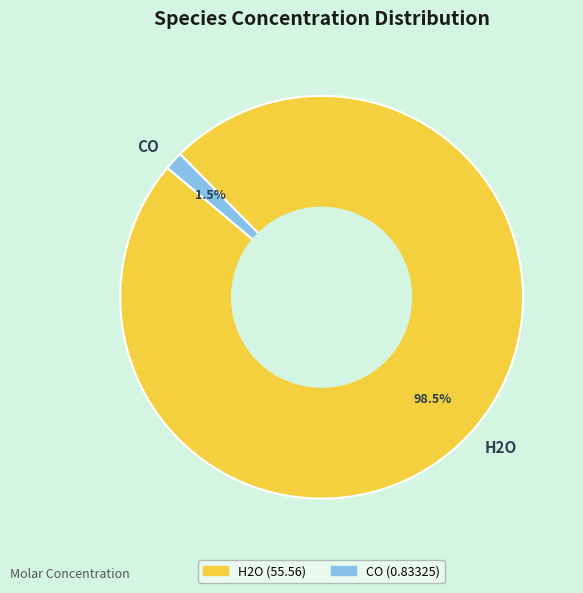

What is the smallest slice in the pie chart?

CO